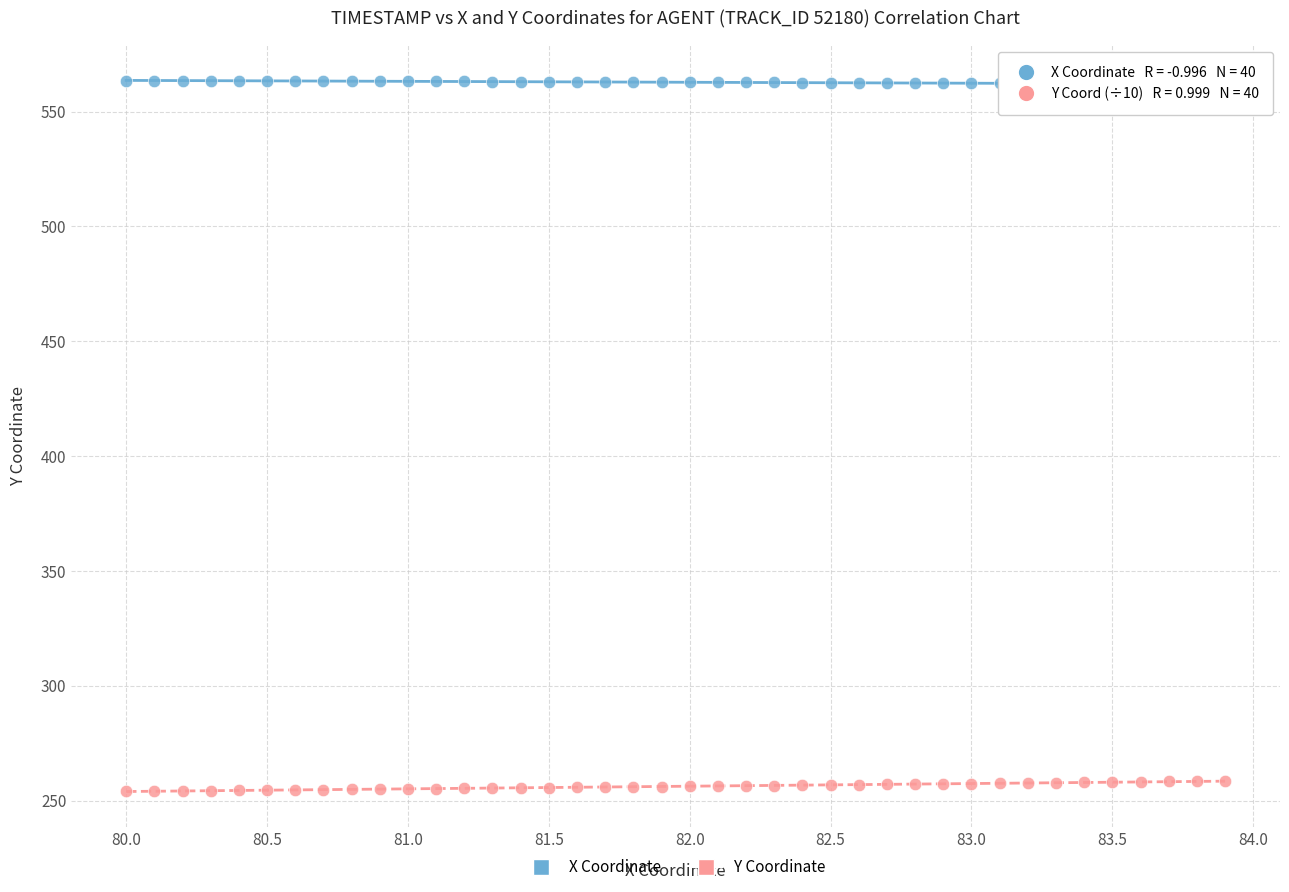

Across all data points, what is the range of X values (max minus min)?

3.9